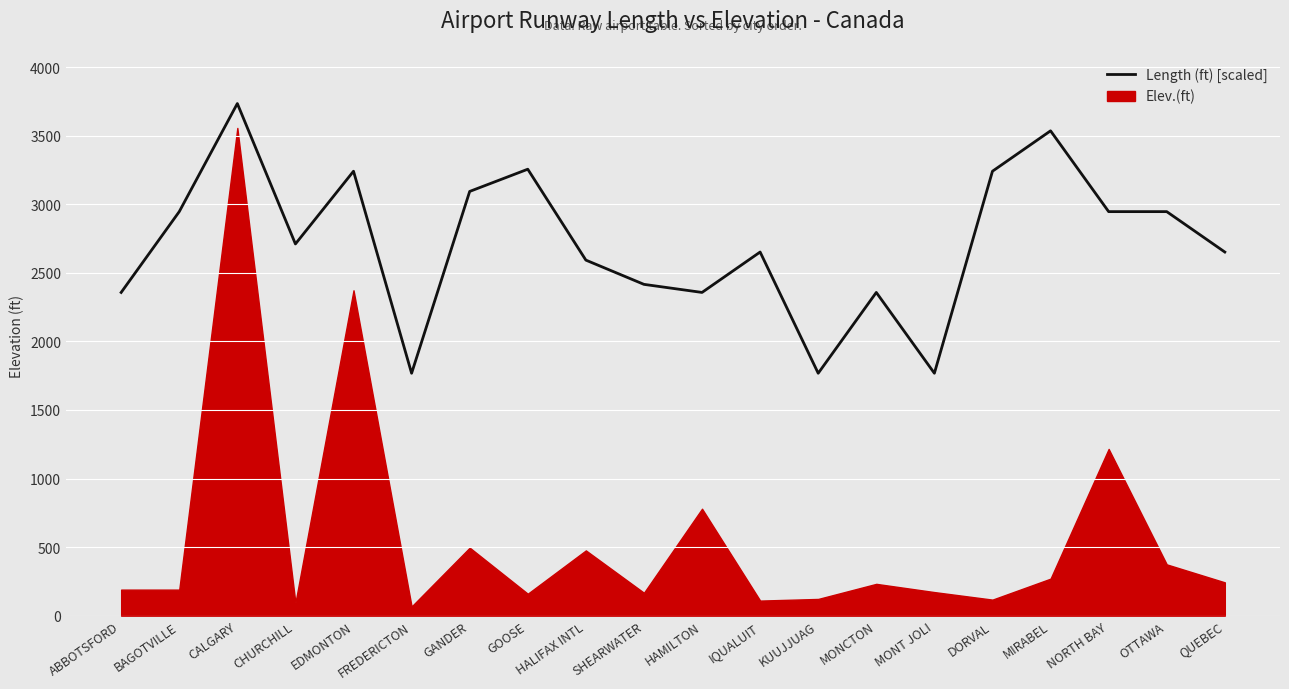

Count the number of categories in the chart.

20